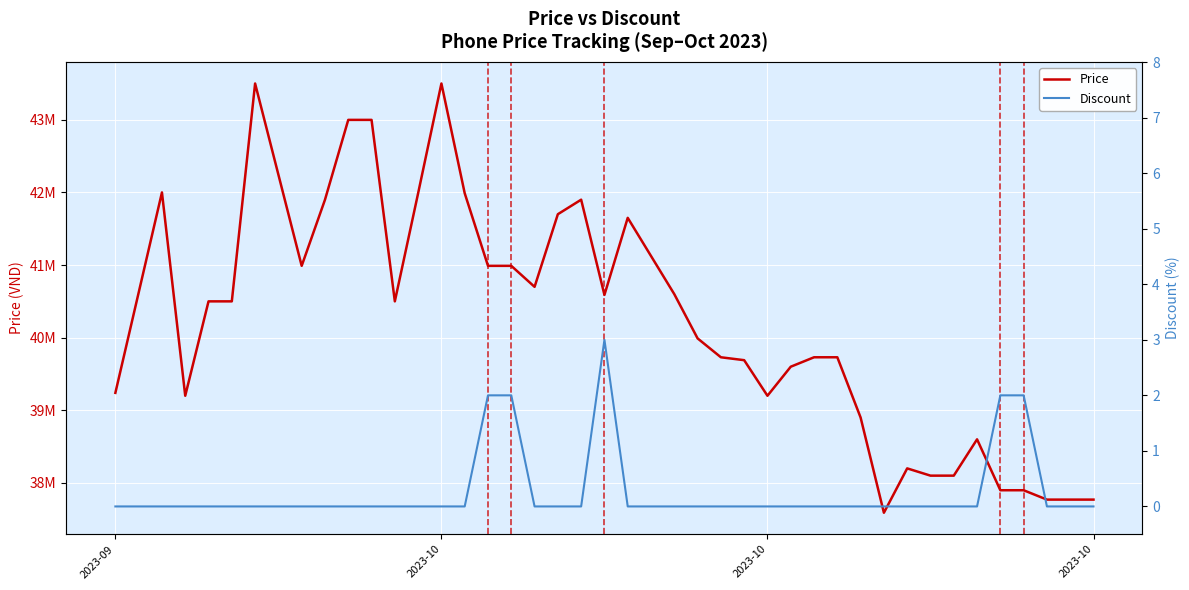

In Discount, how many points are higher than both neighbors (excluding endpoints)?

1